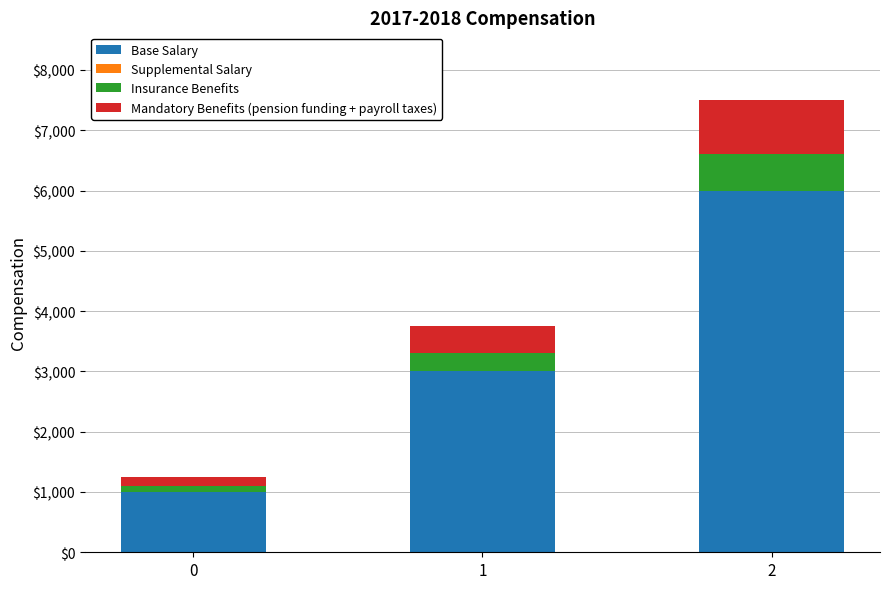

What is the sum of the Base Salary values at 2 and 1?

9000